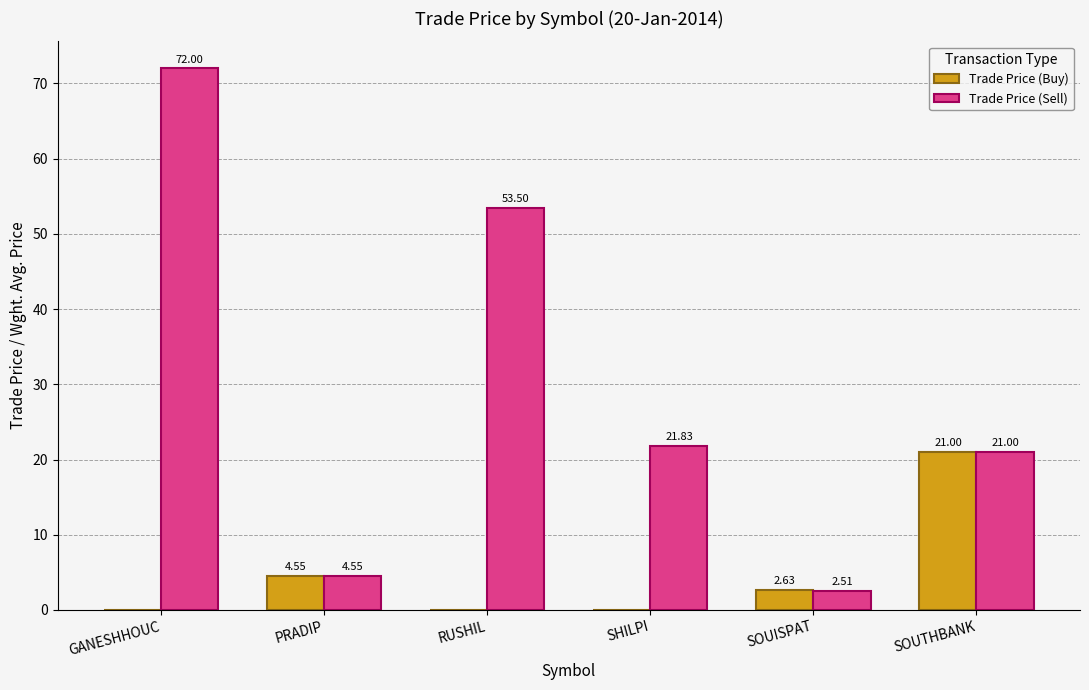

What is the difference between the Trade Price (Sell) values at SOUISPAT and PRADIP?

2.0